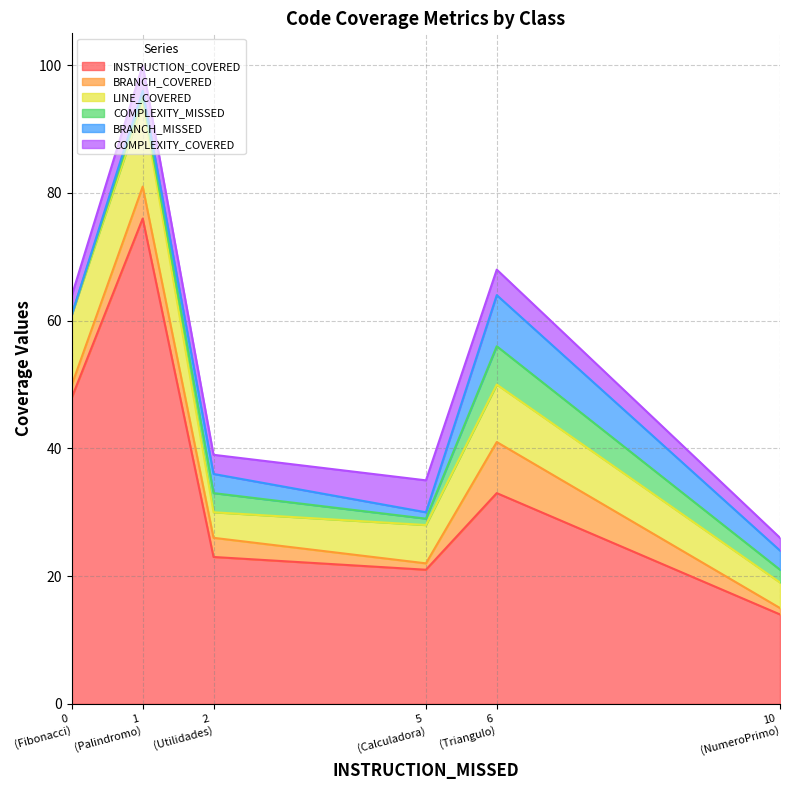

What is the sum of the COMPLEXITY_MISSED values at Calculadora and Utilidades?

4